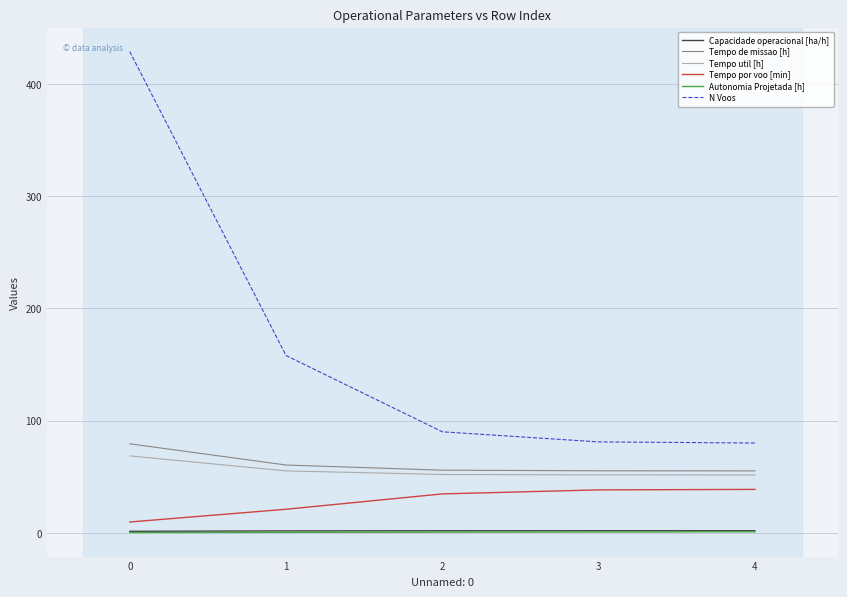

What is the greatest value displayed?

429.0